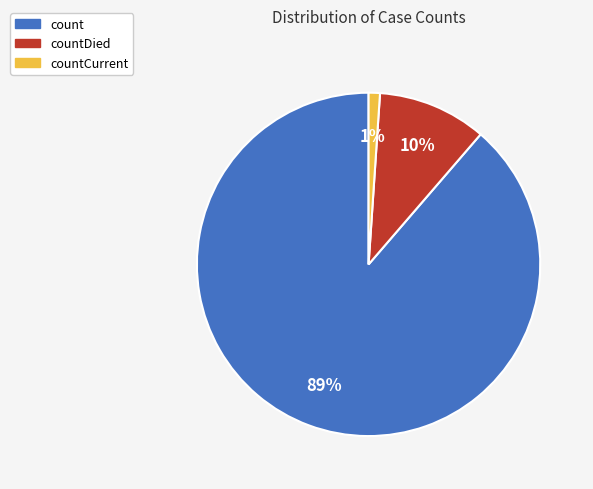

To the nearest percent, what is the average slice percentage?

33%